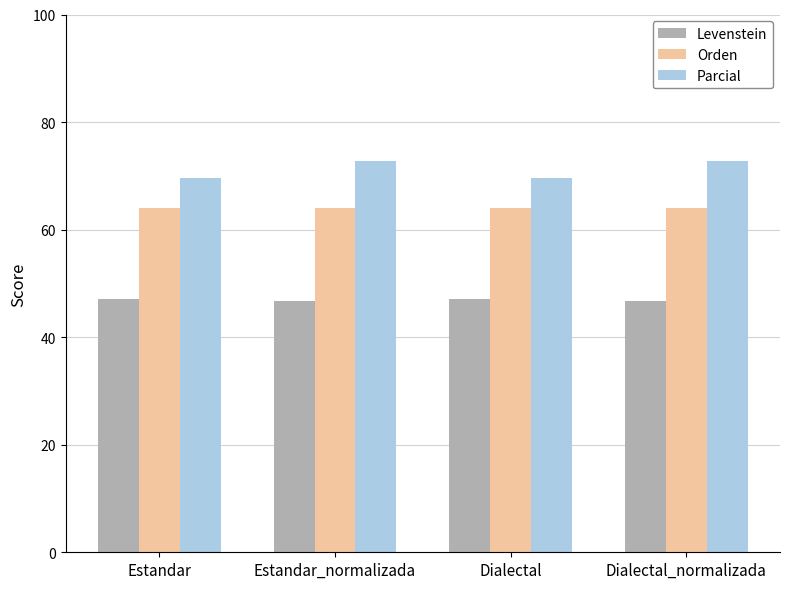

Is it true that Levenstein equals 67.8 at Estandar_normalizada?

False